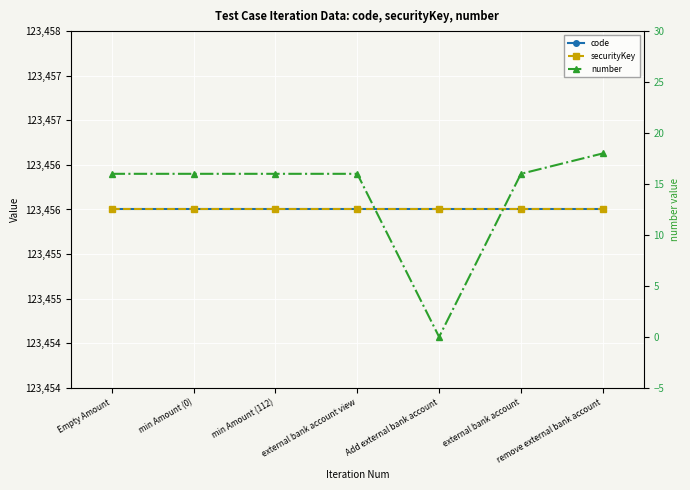

What is the maximum value for securityKey?

123456